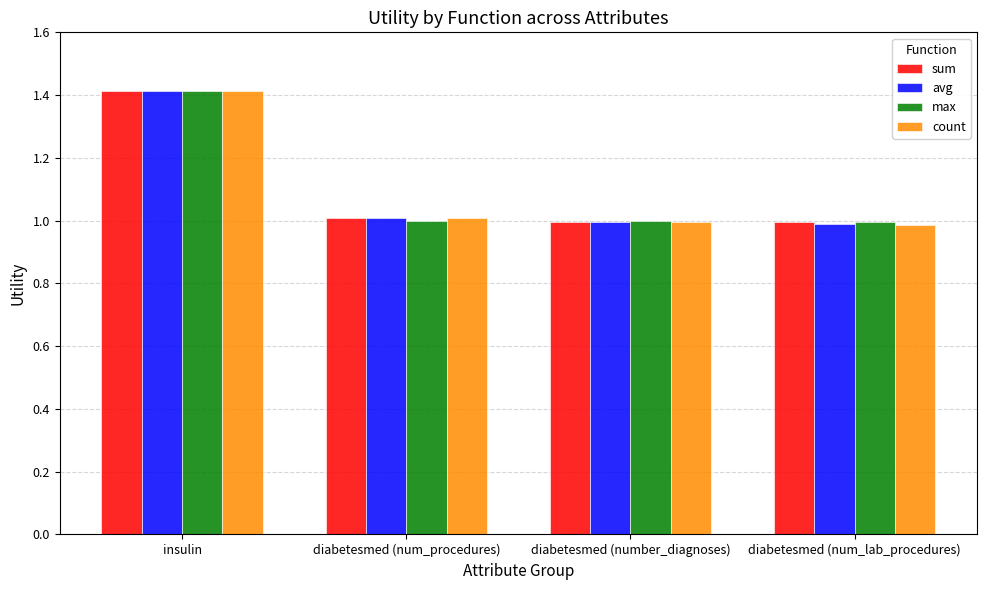

What are all the series names shown in the legend?

sum, avg, max, count